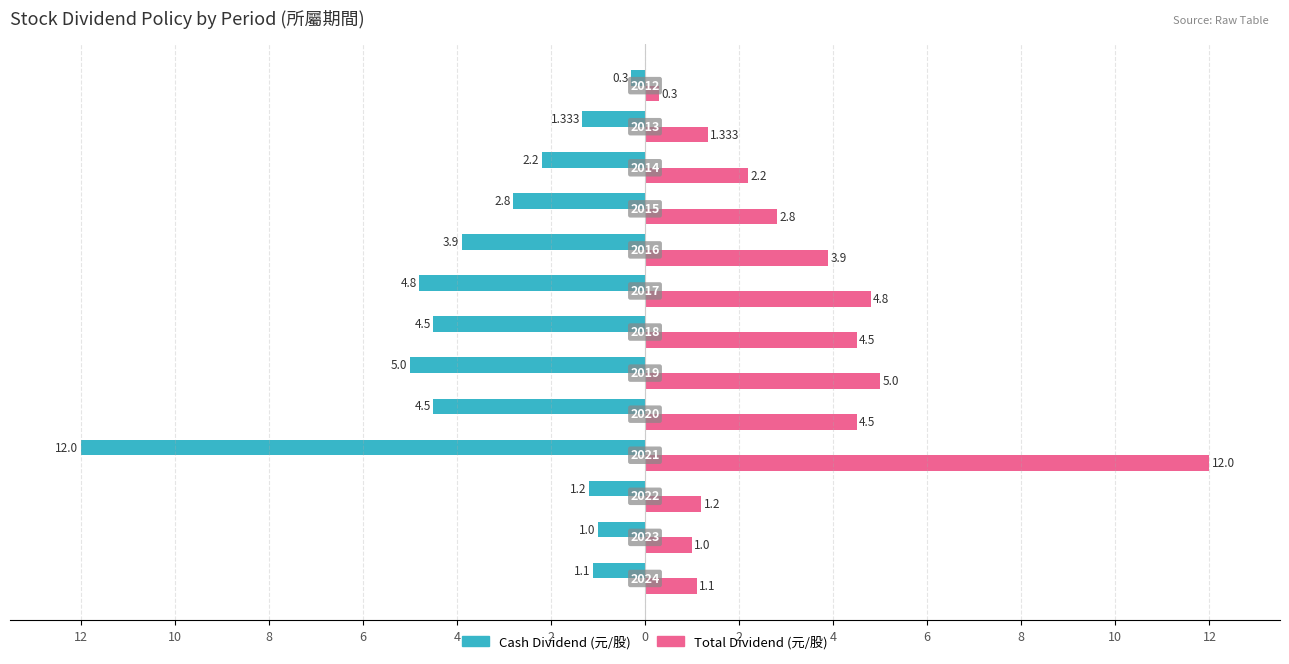

What is the sum of all Total Dividend (元/股) values?

44.6